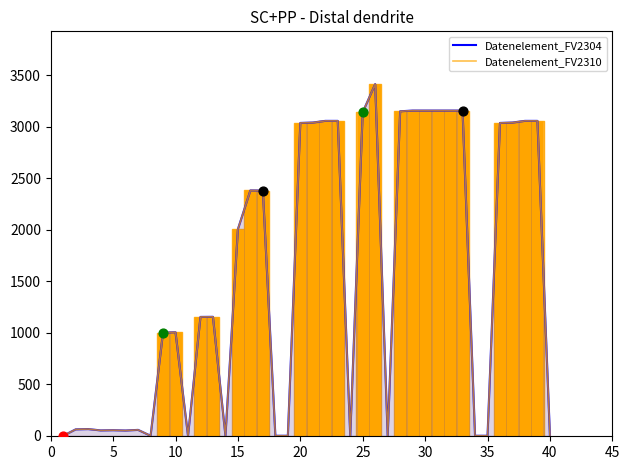

At how many categories does at least one series exceed 2964?

16